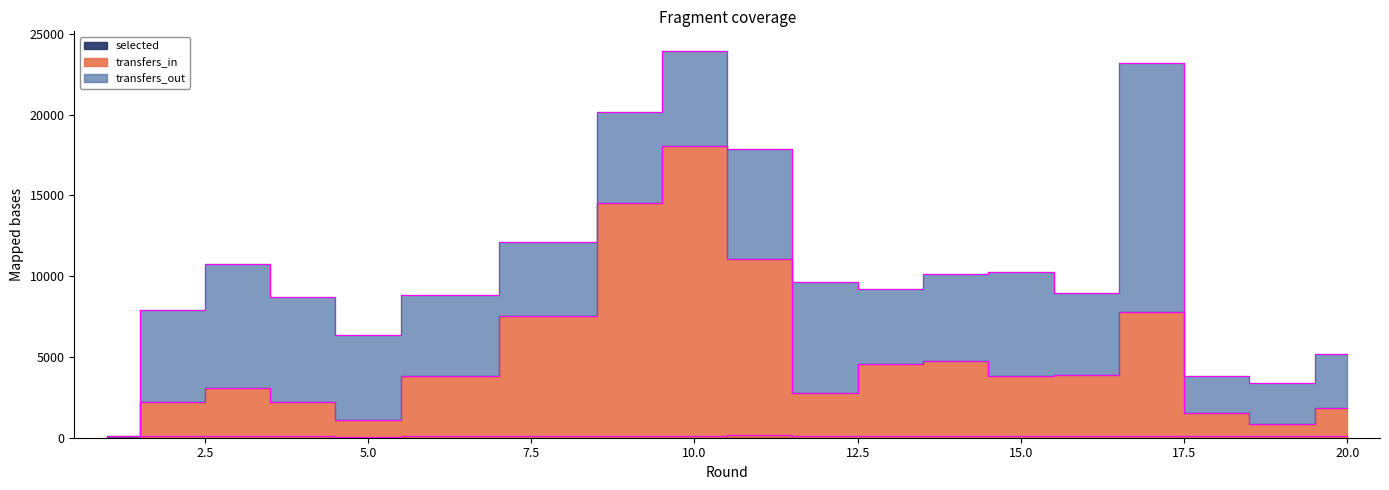

The value of selected at 8 is 204.5. True or false?

False